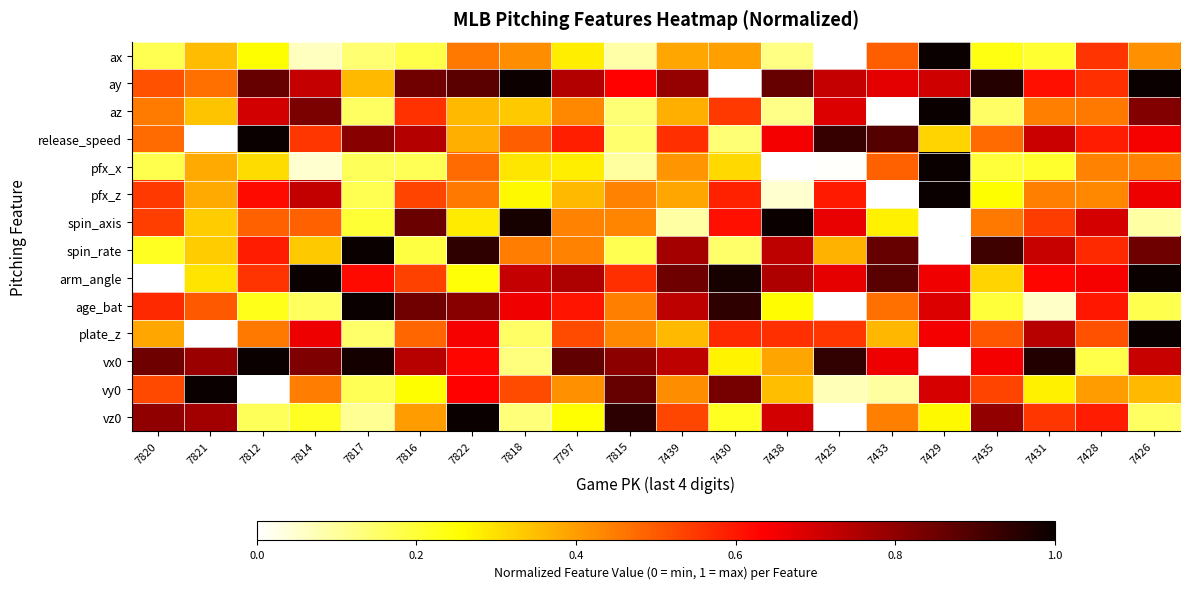

What is the total value across all series at 7430?

6.6